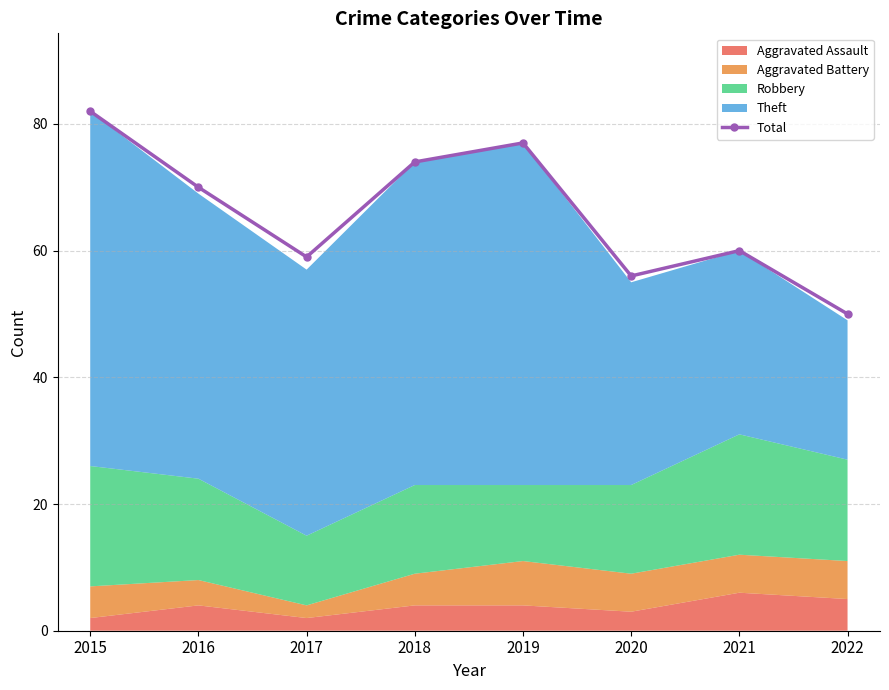

What is the value of the 5th point from the left?

77